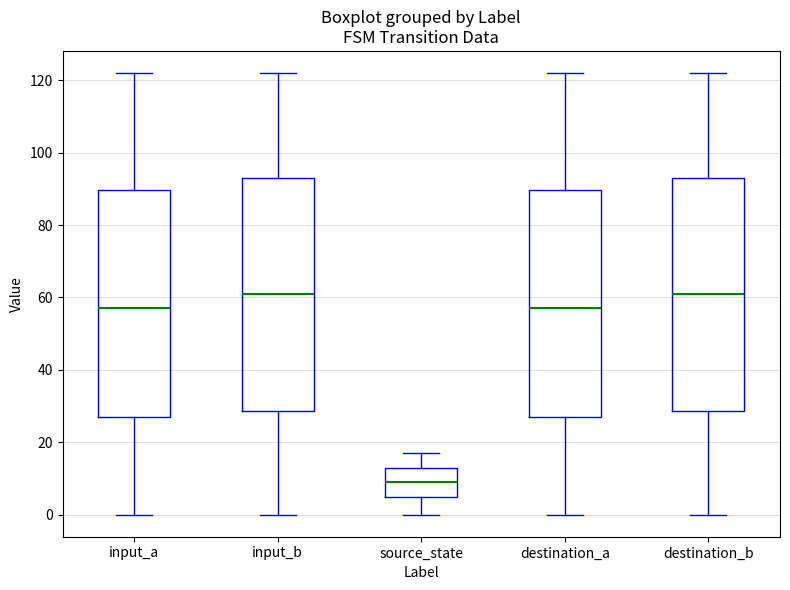

Where is the lower edge of the box for destination_b on the y-axis? The values are not printed on the chart, so give them approximately, as read against the axis.

28